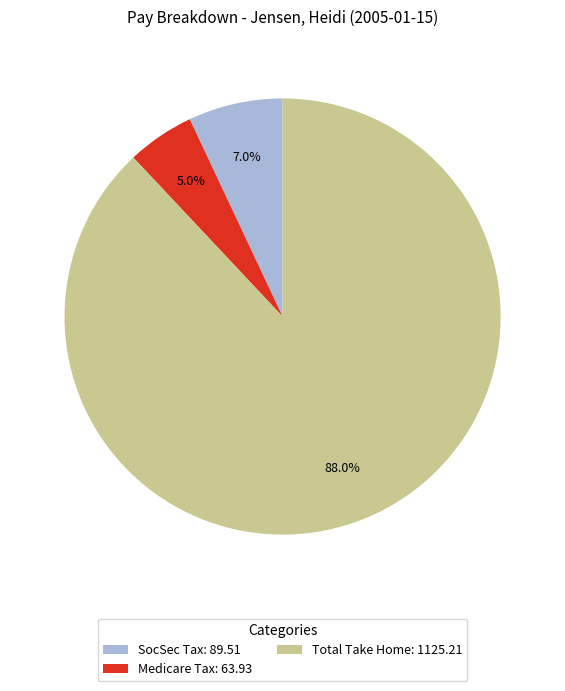

Which slice is the largest?

Total Take Home